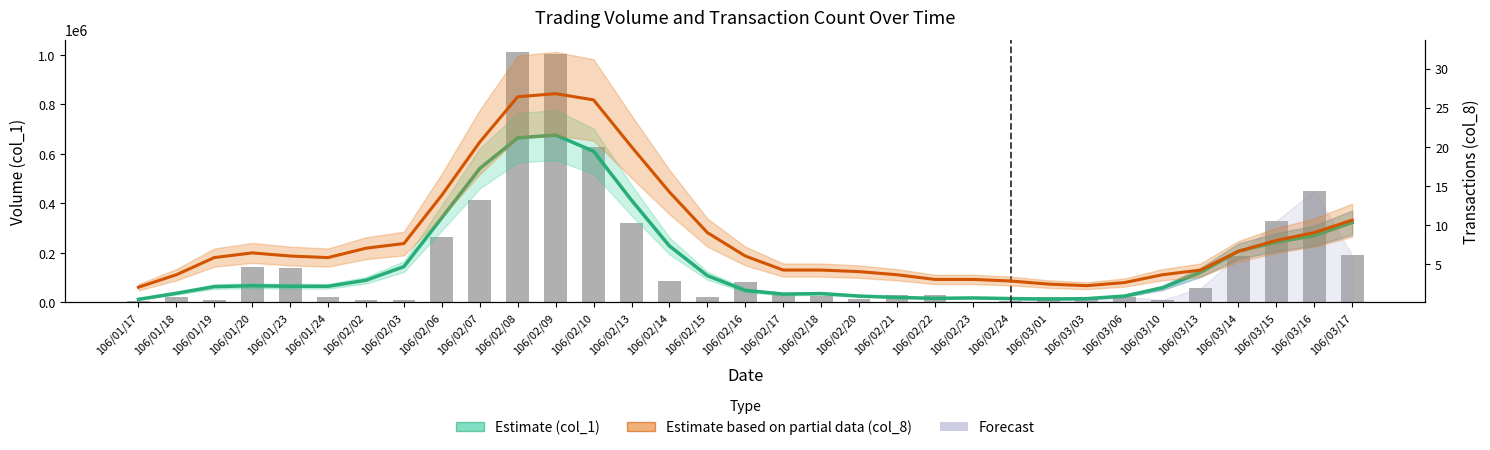

Is it true that col_1 Estimate equals 63200.0 at 106/01/19?

True